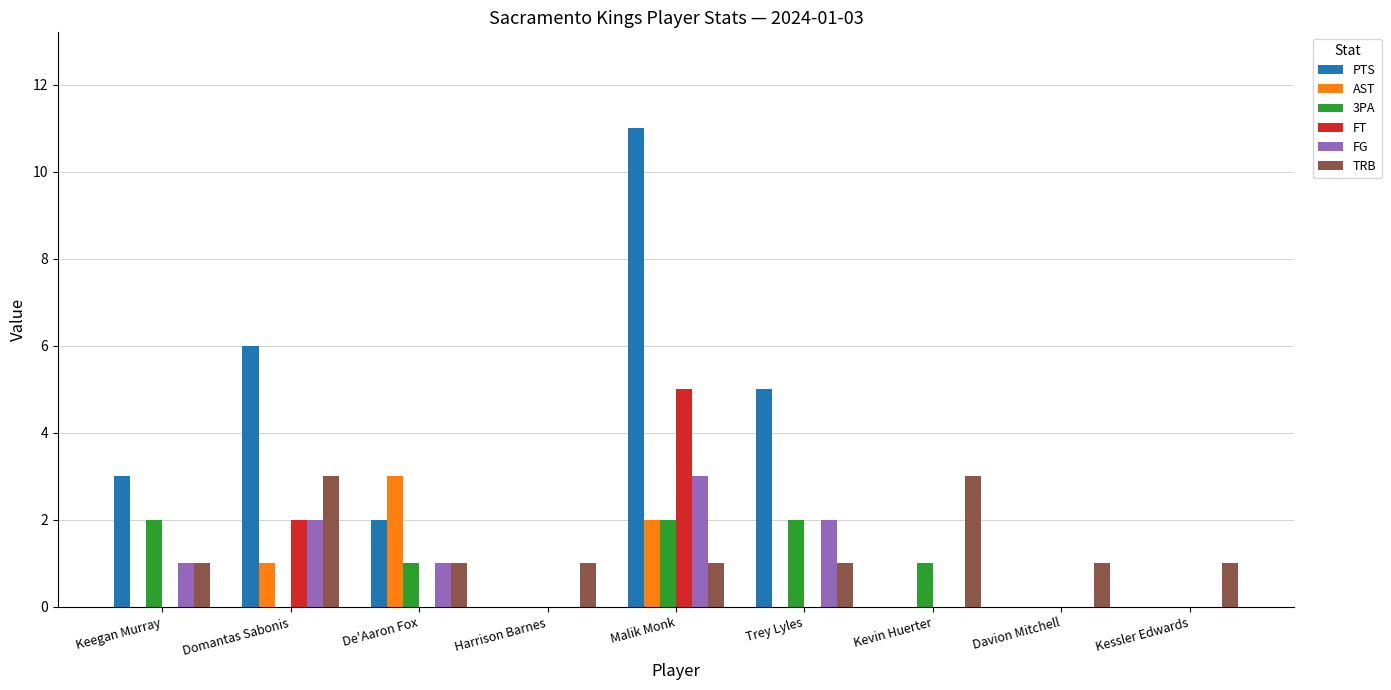

What is the sum of all AST values?

6